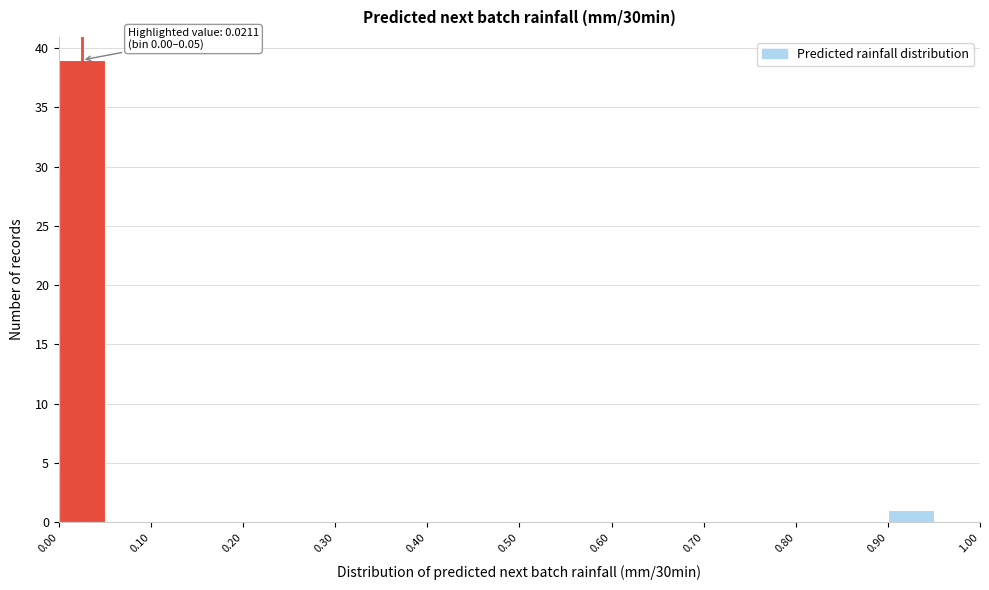

Over which range of the x-axis is the bar tallest?

0.00 to 0.05